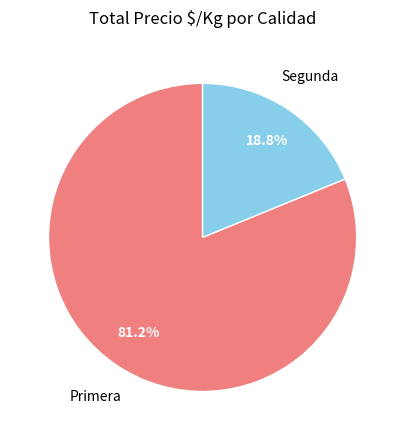

Is the sum of Primera and Segunda greater than half?

Yes